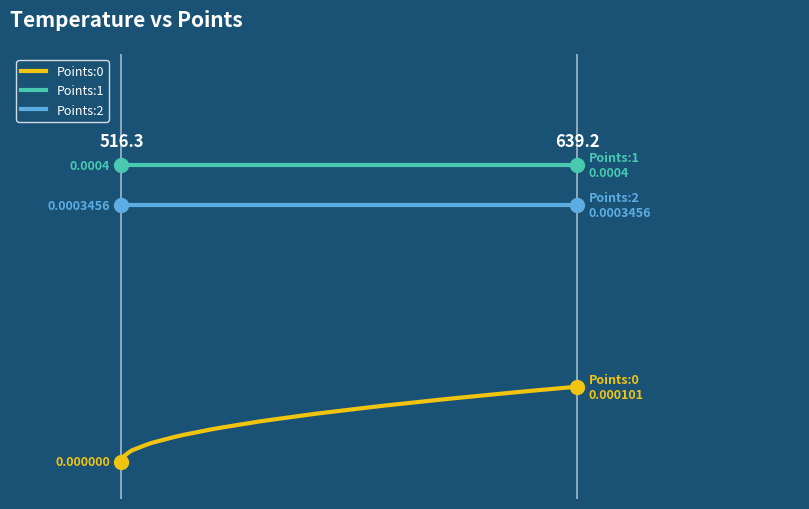

True or false: Points:1 and Points:2 cross at least once.

False